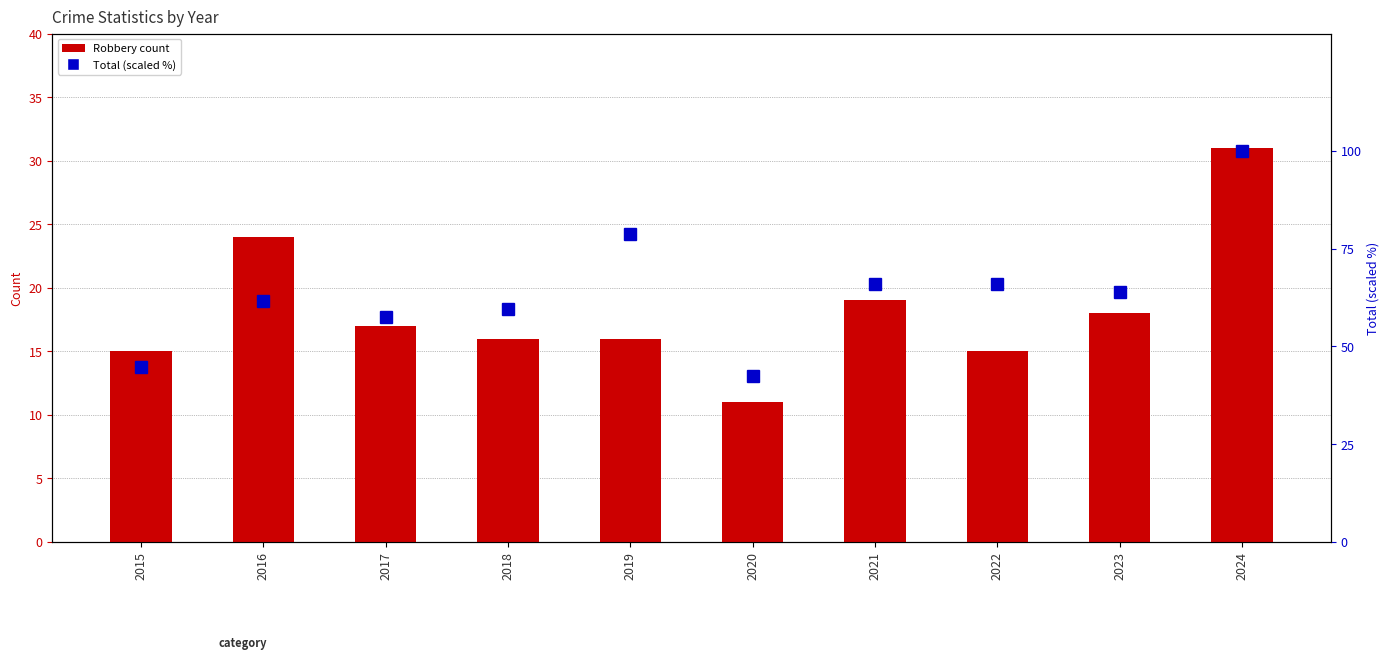

List the series in order of their peak value, lowest first.

Robbery, Total (scaled %)